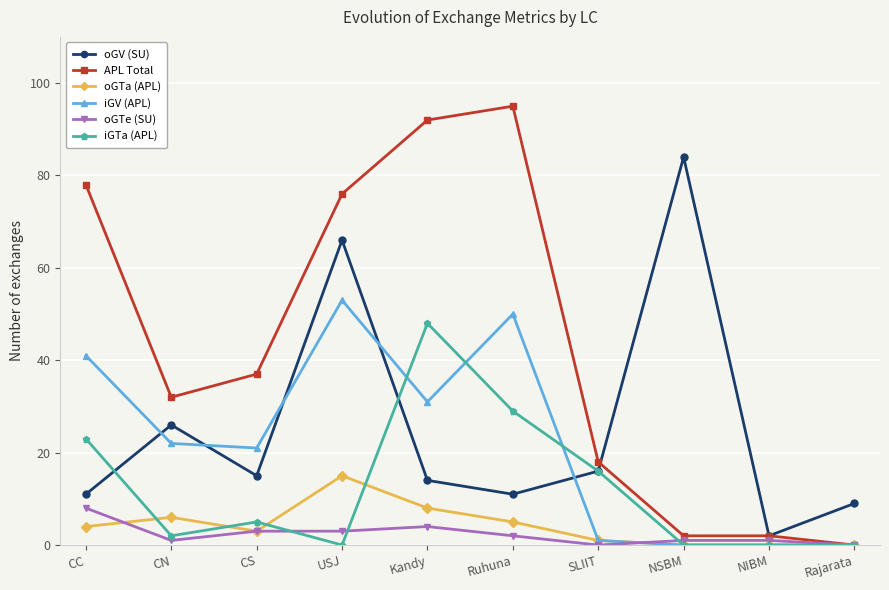

What is the difference between the highest and lowest values at Kandy?

88